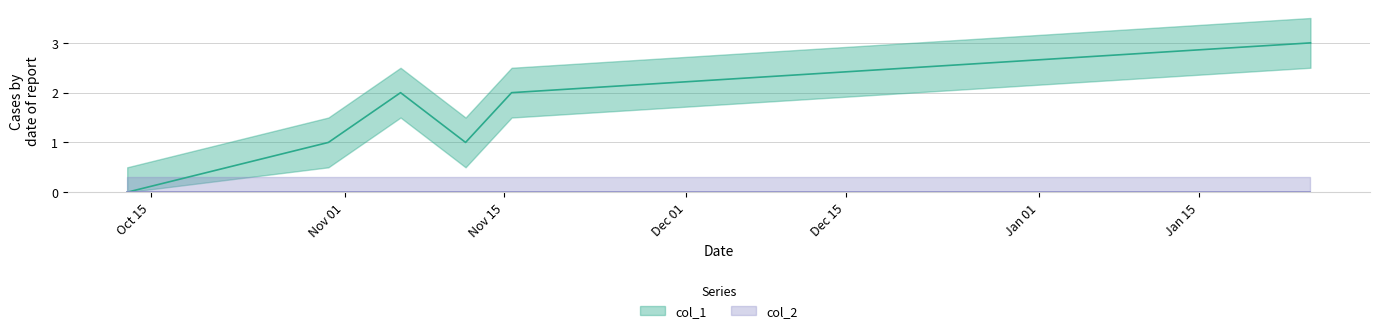

What is the difference between the second highest and second lowest values?

1